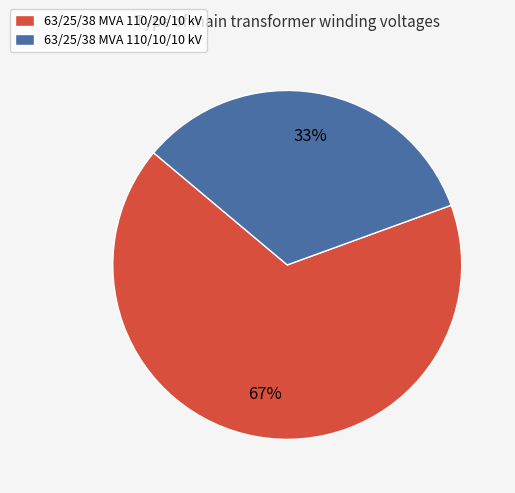

What percentage is the 63/25/38 MVA 110/10/10 kV slice, to the nearest percent?

33%